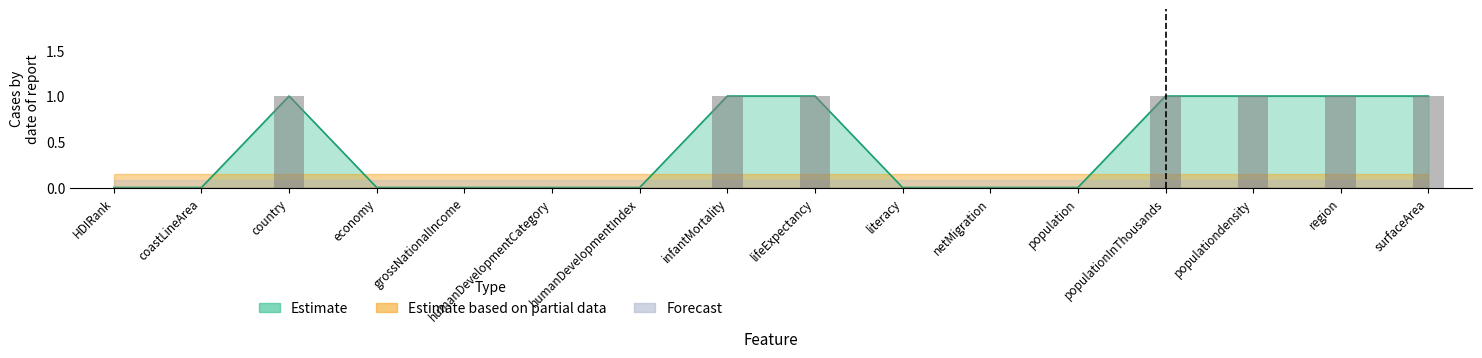

What is the label of the 14th bar from the right?

country